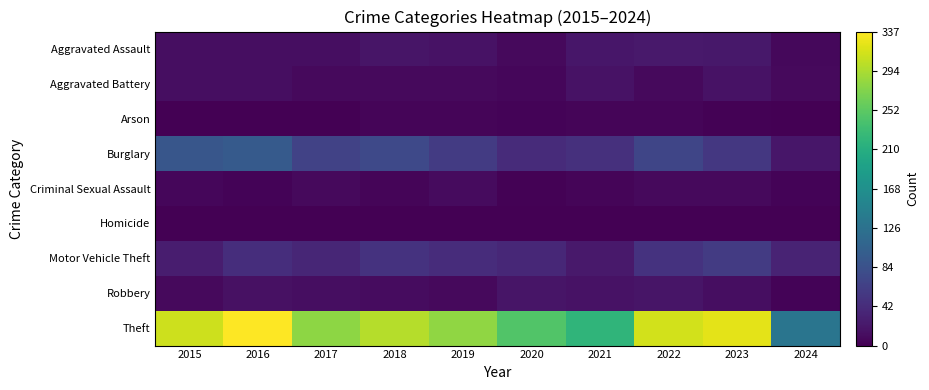

Reading right to left, extract all data points from this chart.

Aggravated Assault: 2024=7	2023=22	2022=23	2021=21	2020=9	2019=16	2018=19	2017=12	2016=13	2015=12
Aggravated Battery: 2024=8	2023=16	2022=9	2021=17	2020=6	2019=8	2018=8	2017=9	2016=13	2015=13
Arson: 2024=0	2023=2	2022=4	2021=4	2020=3	2019=4	2018=4	2017=1	2016=0	2015=1
Burglary: 2024=20	2023=54	2022=70	2021=47	2020=42	2019=58	2018=75	2017=67	2016=96	2015=90
Criminal Sexual Assault: 2024=3	2023=9	2022=8	2021=5	2020=2	2019=10	2018=4	2017=9	2016=3	2015=6
Homicide: 2024=0	2023=0	2022=0	2021=0	2020=1	2019=0	2018=0	2017=1	2016=1	2015=0
Motor Vehicle Theft: 2024=33	2023=58	2022=50	2021=23	2020=37	2019=43	2018=50	2017=36	2016=44	2015=27
Robbery: 2024=3	2023=12	2022=19	2021=16	2020=19	2019=9	2018=11	2017=13	2016=15	2015=8
Theft: 2024=131	2023=323	2022=314	2021=221	2020=245	2019=281	2018=300	2017=280	2016=337	2015=311